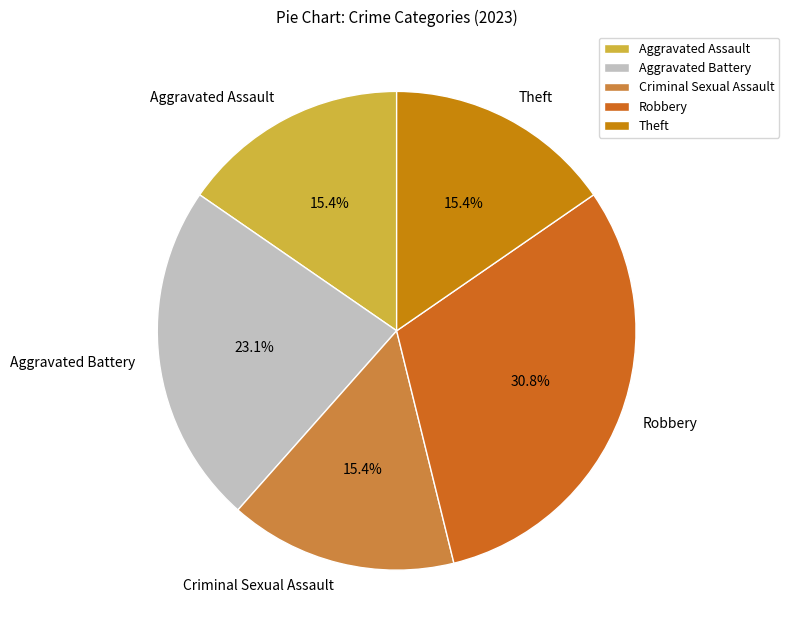

What is the ratio of the value at Robbery to the value at Criminal Sexual Assault?

2.0